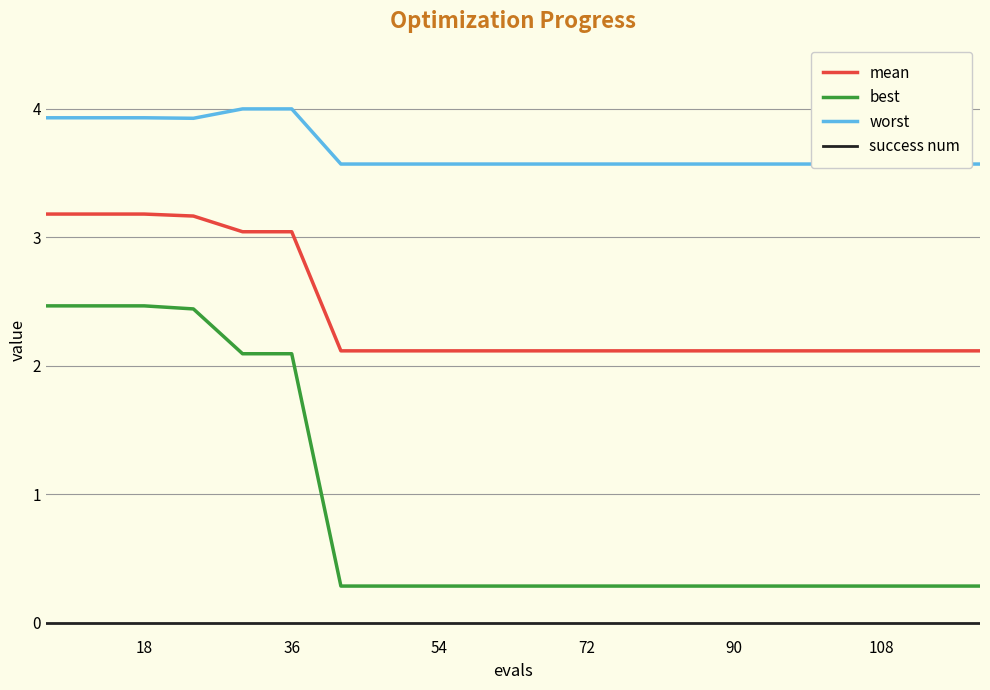

True or false: best and success num cross at least once.

False